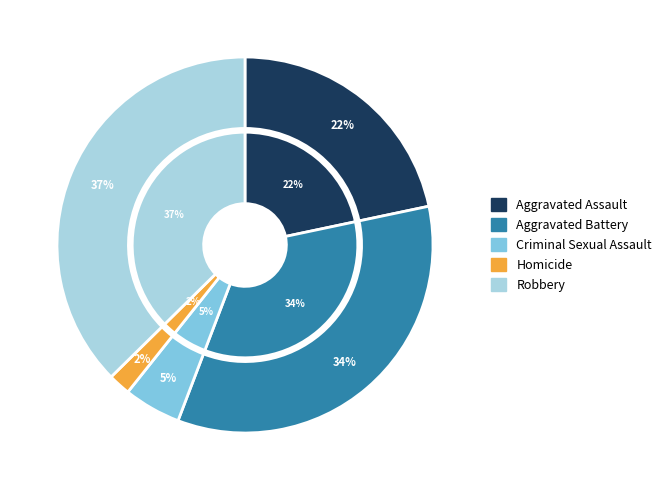

How many slices are in this pie chart?

5